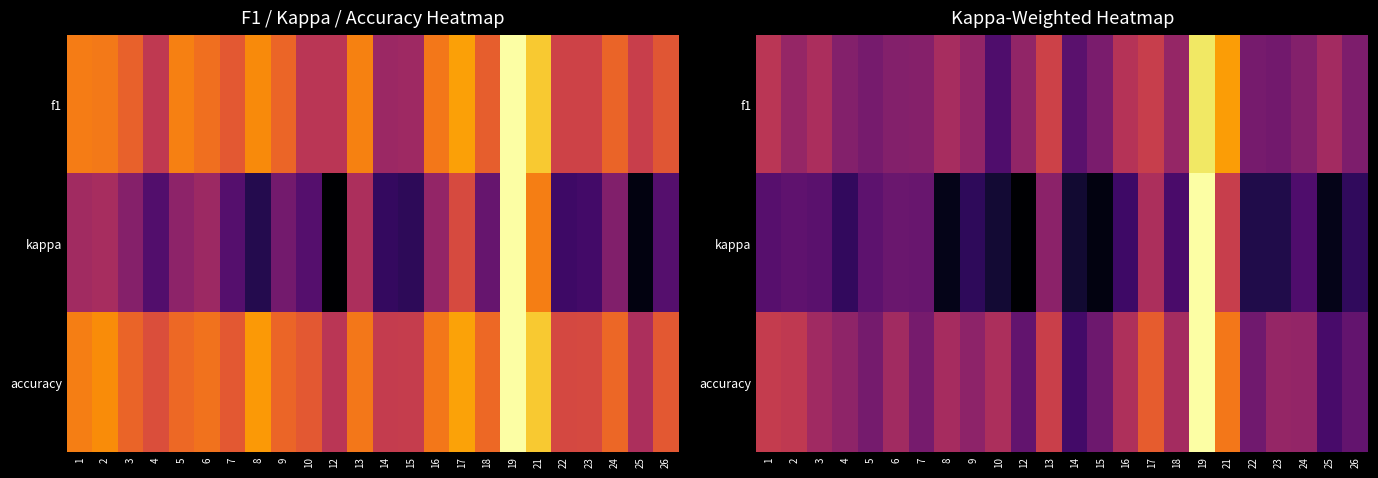

How many categories are shown in the chart?

24